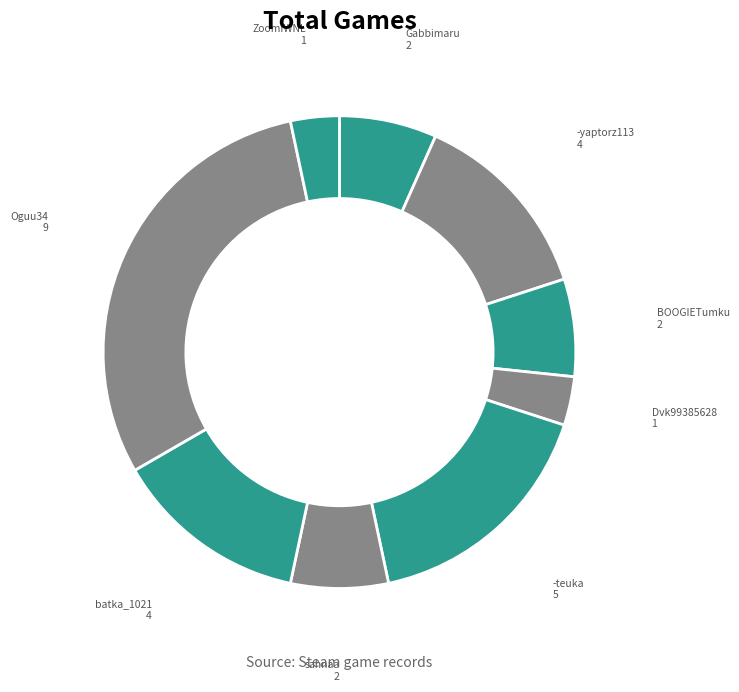

Between -yaptorz113 and ZoomIWNL, which is larger?

-yaptorz113